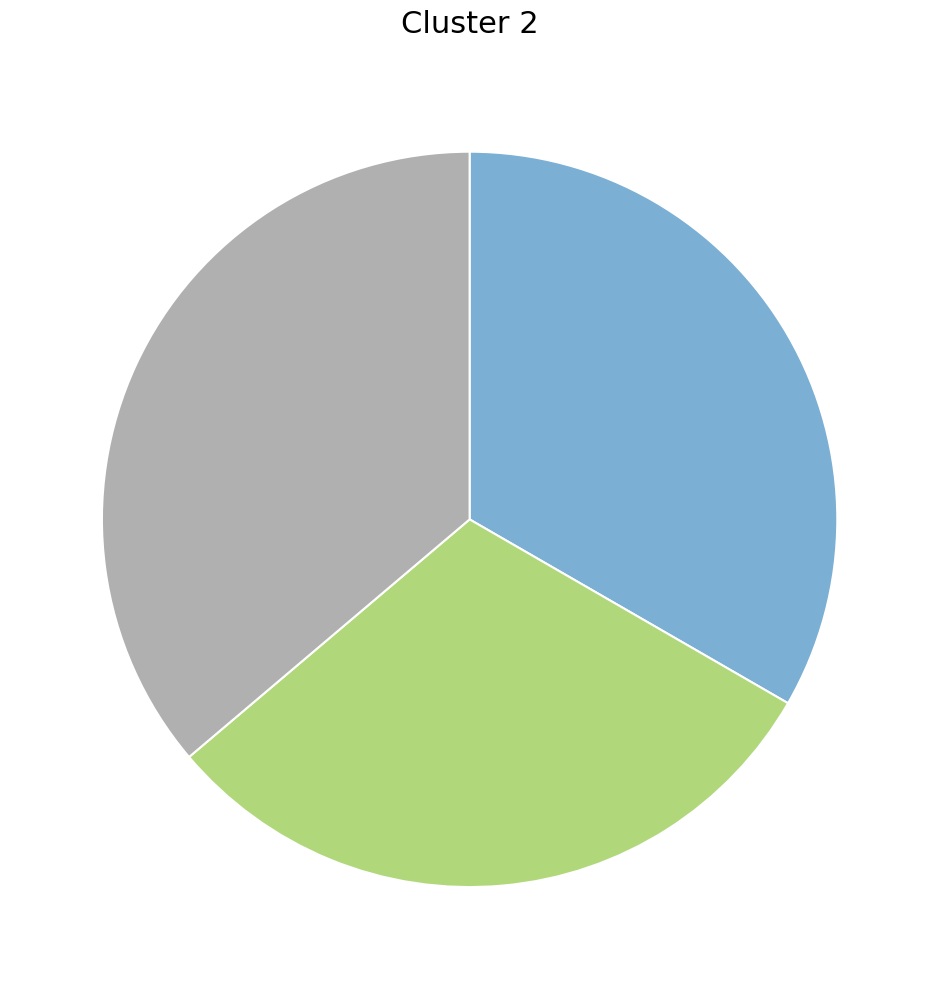

Does any single category account for the majority?

No